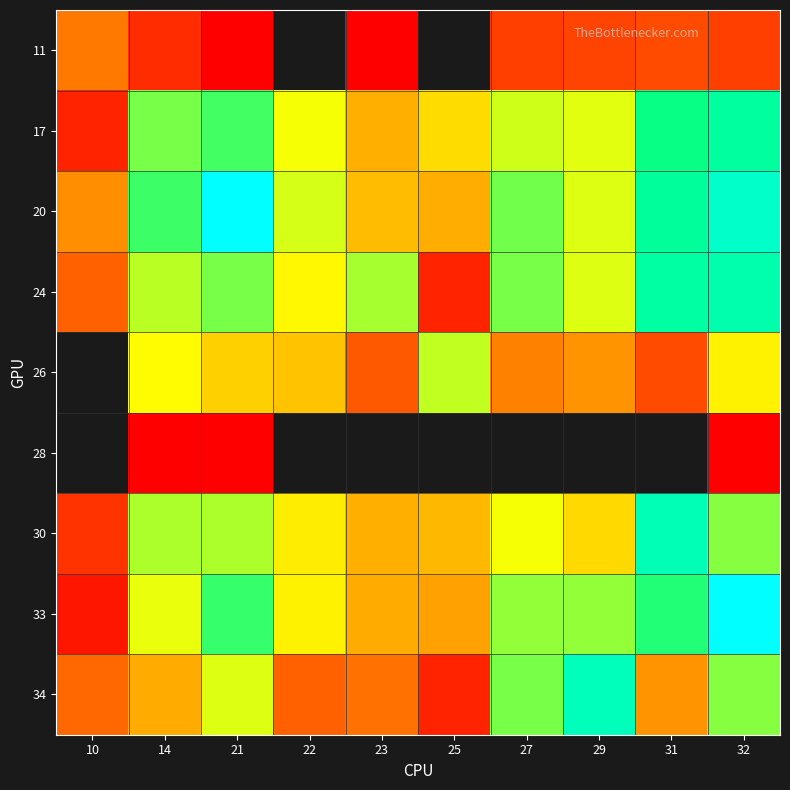

Reading left to right, what are all the values shown in this chart?

11: 10=17	14=4	21=1	22=0	23=1	25=0	27=7	29=8	31=9	32=7
17: 10=3	14=163	21=200	22=97	23=35	25=60	27=113	29=106	31=258	32=304
20: 10=23	14=207	21=730	22=111	23=42	25=34	27=168	29=108	31=292	32=391
24: 10=12	14=123	21=163	22=87	23=135	25=3	27=162	29=109	31=316	32=333
26: 10=0	14=89	21=53	22=45	23=11	25=120	27=19	29=25	31=9	32=80
28: 10=0	14=1	21=1	22=0	23=0	25=0	27=0	29=0	31=0	32=1
30: 10=5	14=131	21=132	22=76	23=35	25=39	27=97	29=59	31=347	32=152
33: 10=2	14=103	21=215	22=79	23=33	25=29	27=147	29=146	31=232	32=1080
34: 10=13	14=33	21=109	22=12	23=15	25=3	27=162	29=359	31=25	32=154